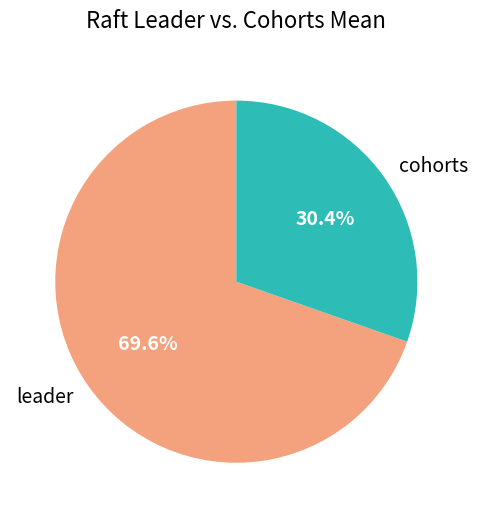

To the nearest percent, what is the difference between the largest and smallest slice percentages?

39%